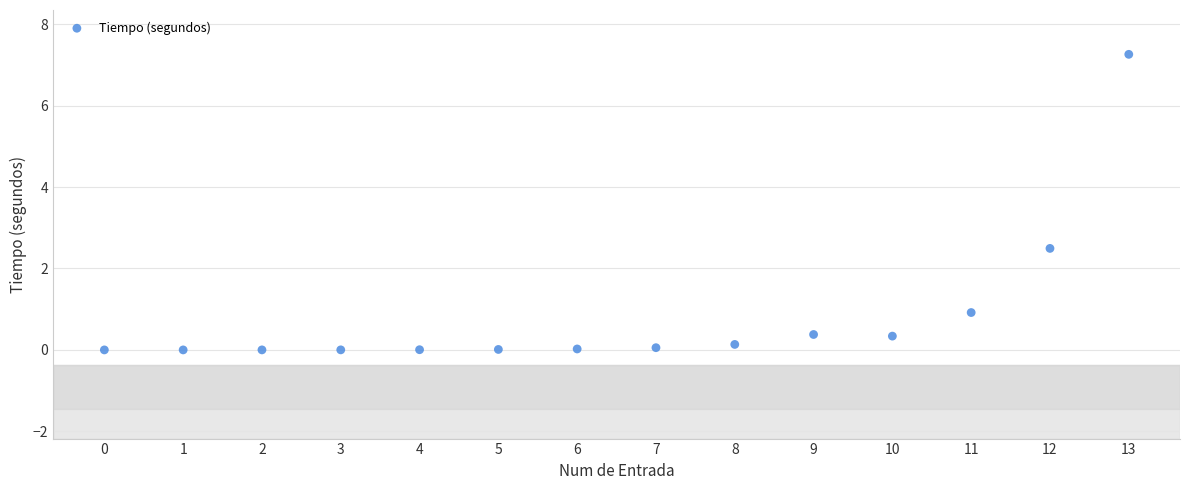

What Y value in the scatter plot is closest to 3?

2.5